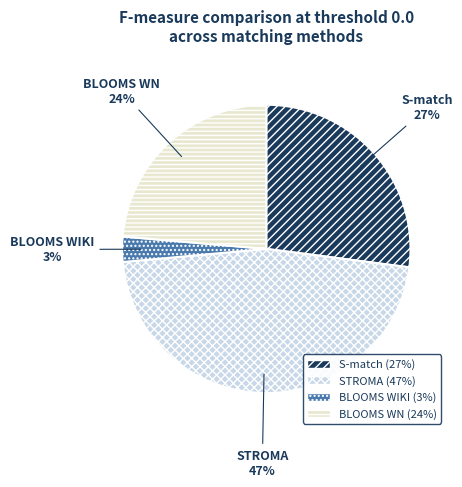

What percentage is the BLOOMS WIKI slice, to the nearest percent?

3%